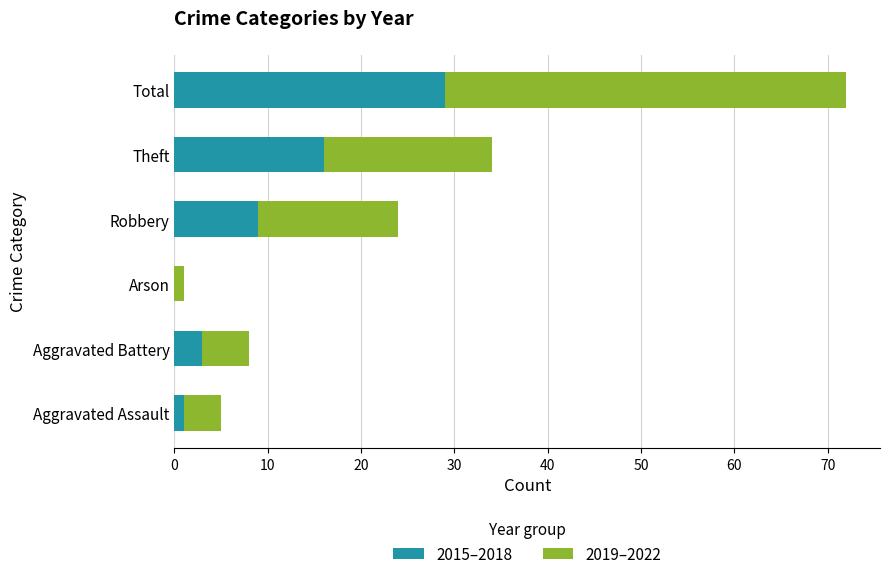

Where is 2015–2018 nearest to the value 14?

Theft